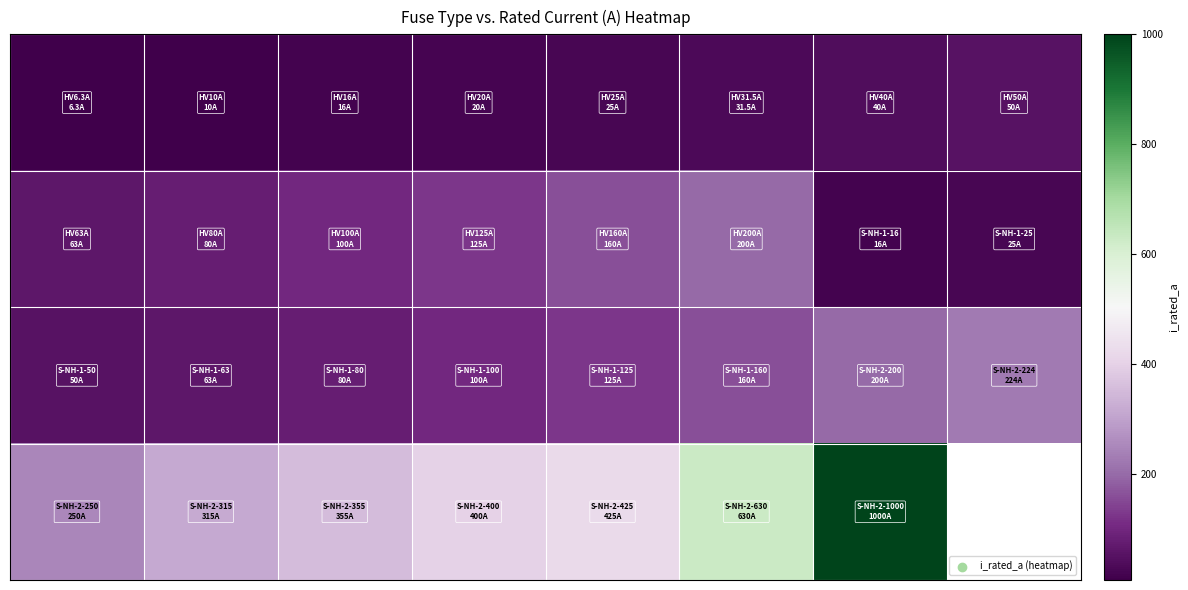

At which category is the sum across all series the highest?

6